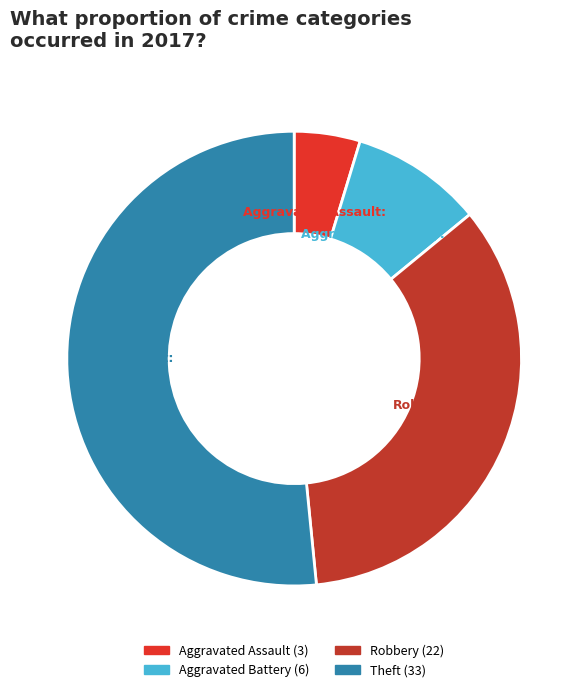

Does Aggravated Assault account for over 50% of the chart?

No